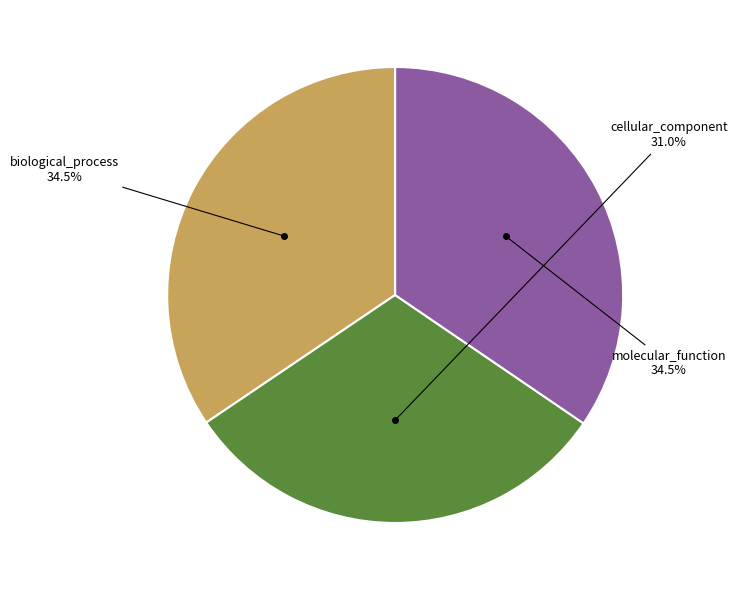

Is cellular_component the majority of the pie?

No